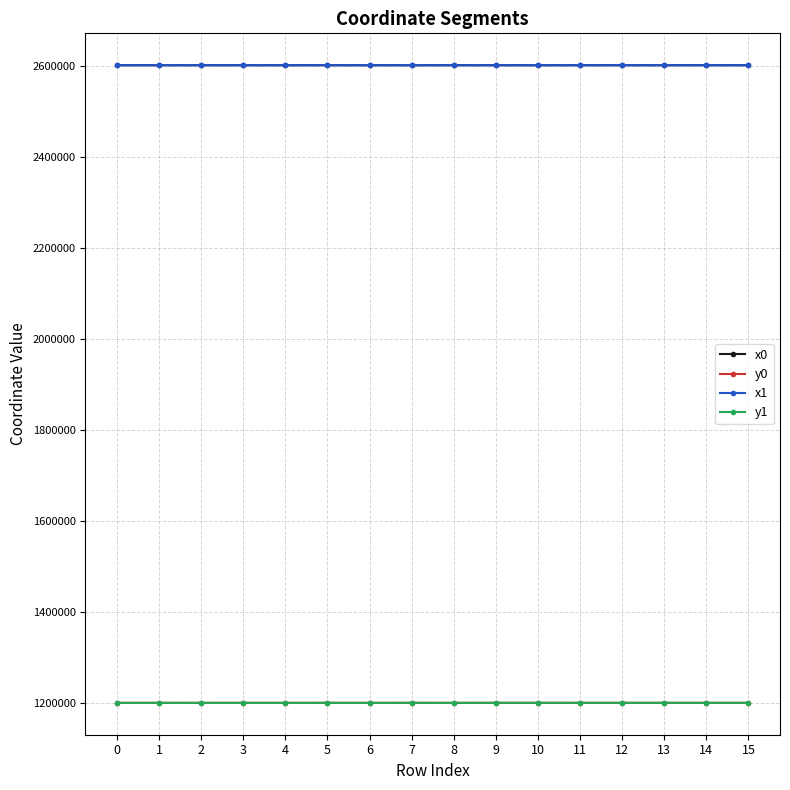

True or false: x0 has more than 1 interior local peaks.

True